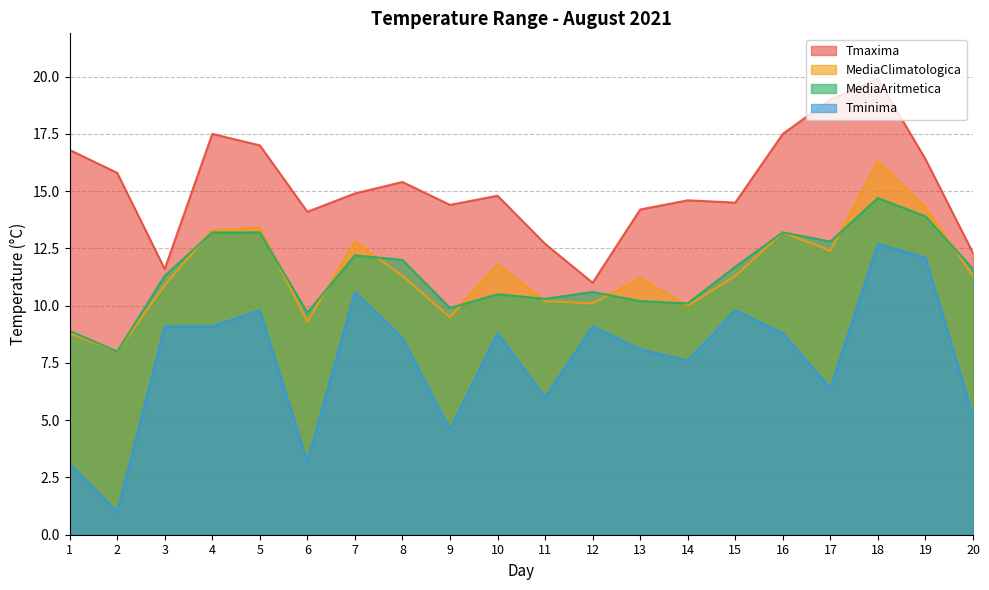

What is the difference between the maximum and minimum values in the MediaAritmetica series?

6.7